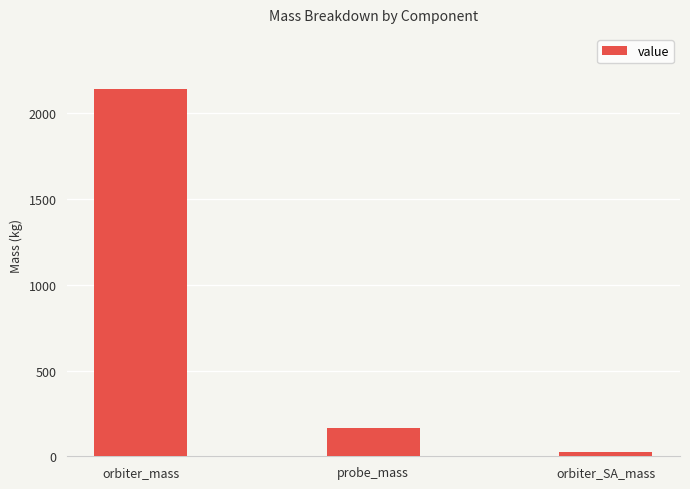

Reading left to right, what are all the values shown in this chart?

2142	162	25